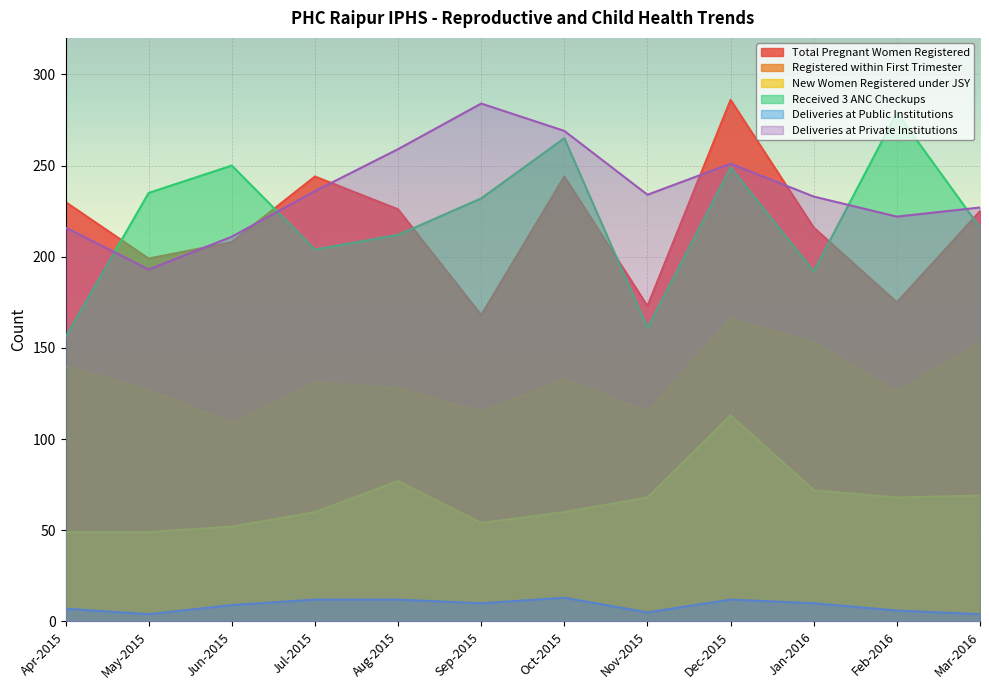

True or false: Total Pregnant Women Registered and Received 3 ANC Checkups intersect in this chart.

True